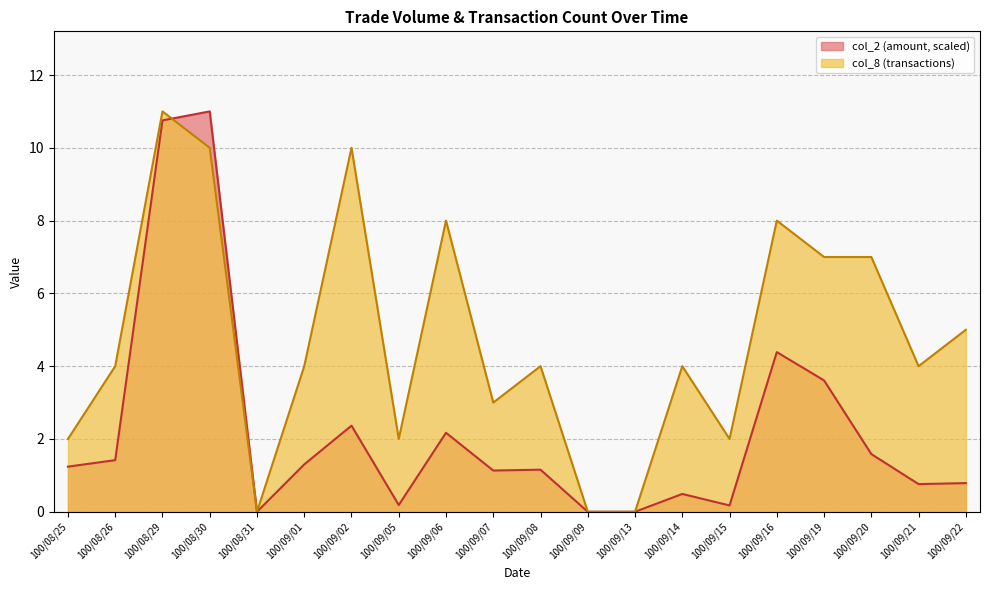

Does the chart have visible grid lines?

Yes